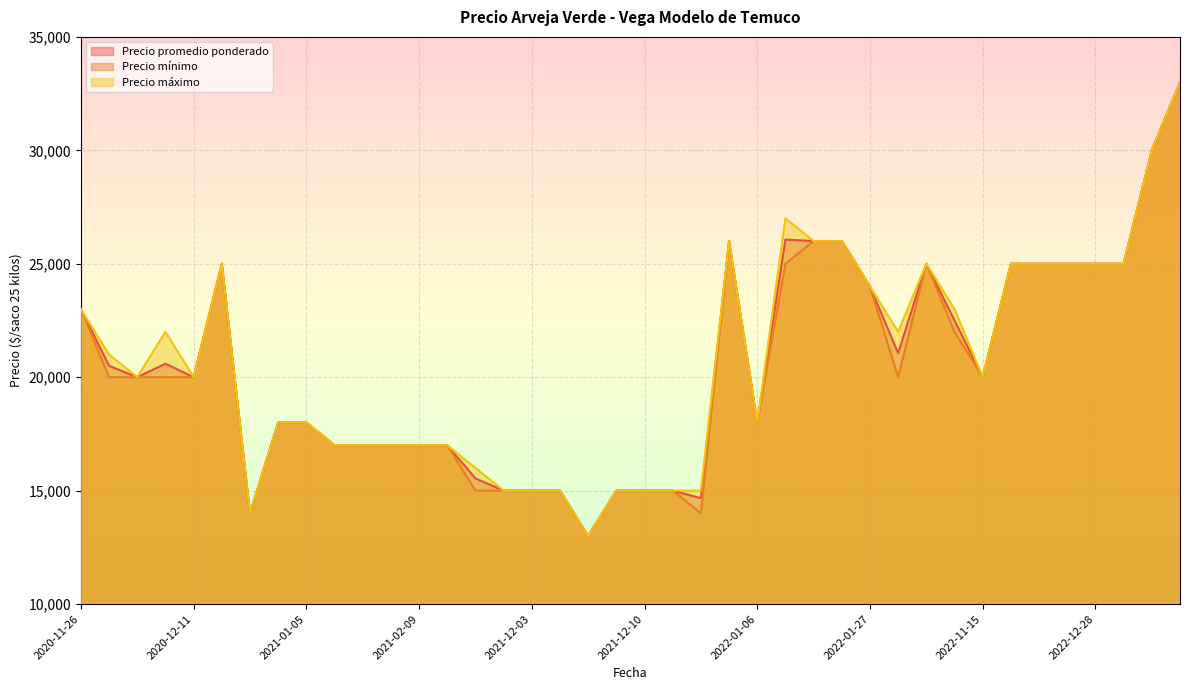

True or false: Precio máximo has a value of 33673 at 2022-11-14.

False